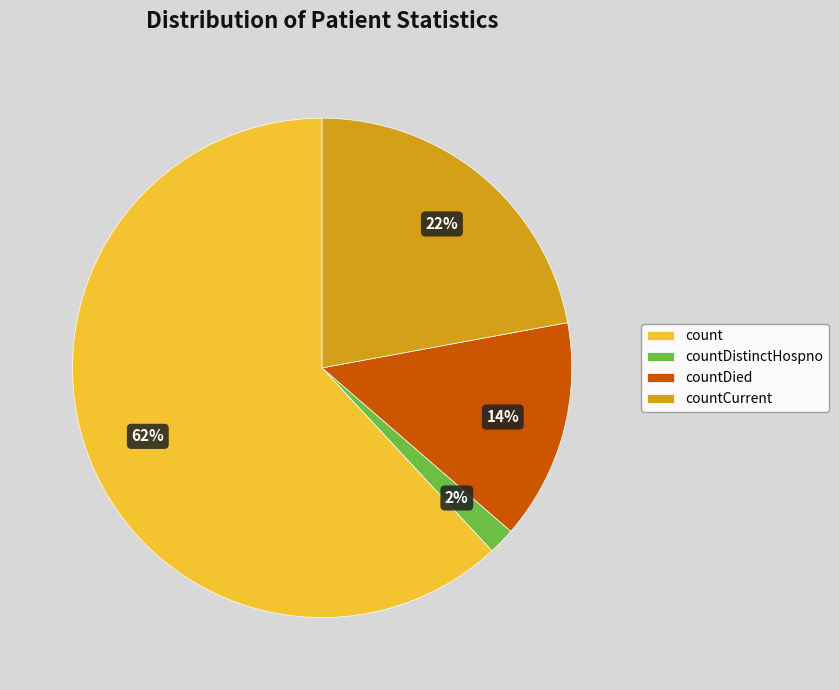

To the nearest percent, what is the difference between the largest and smallest slice percentages?

60%